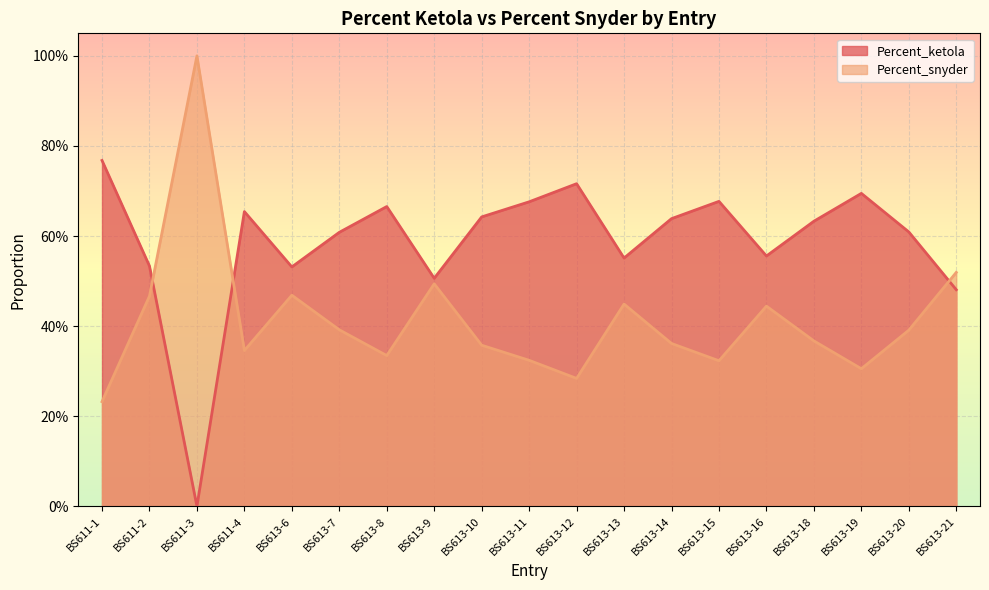

What position from the right is BS613-19?

3